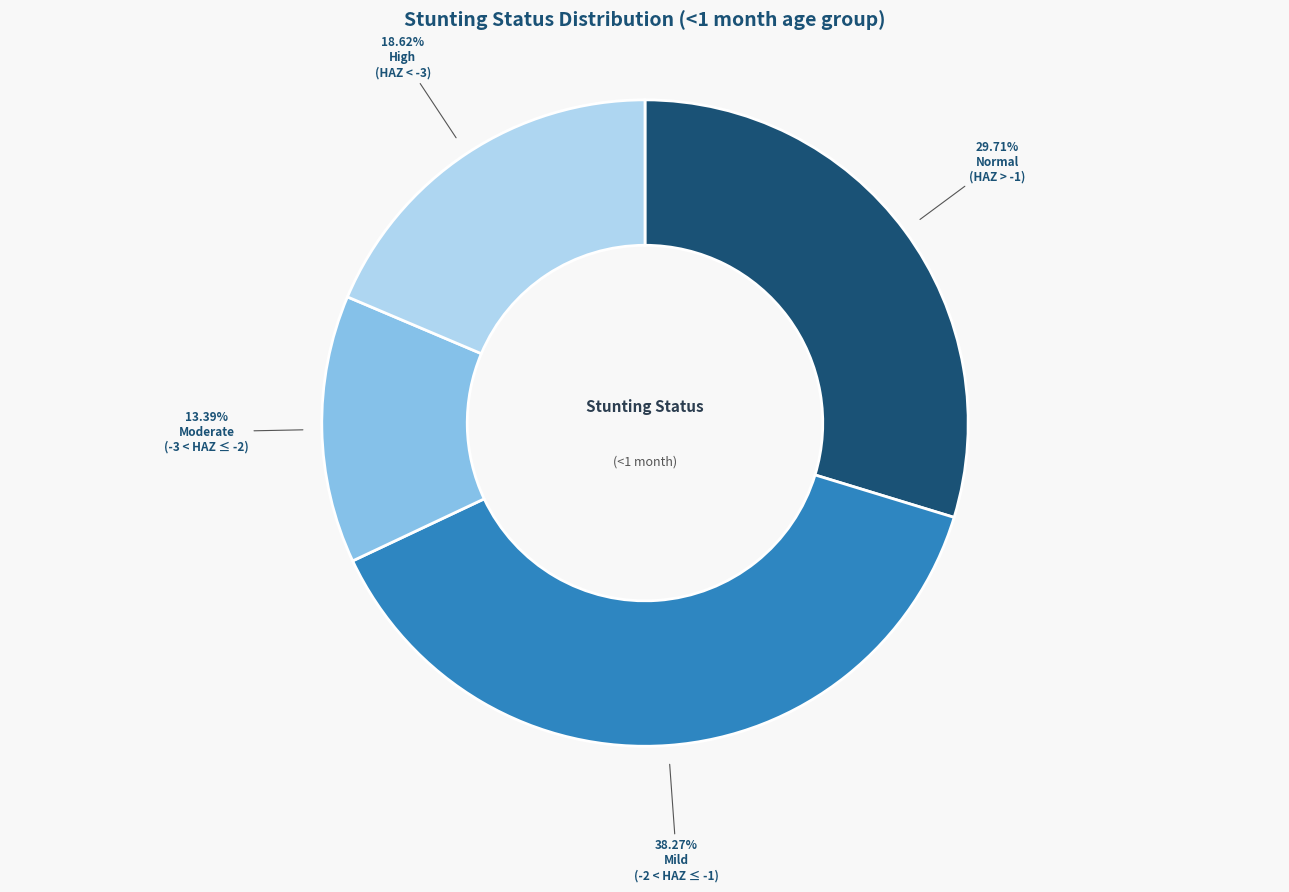

Is there any slice that represents more than half of the pie?

No